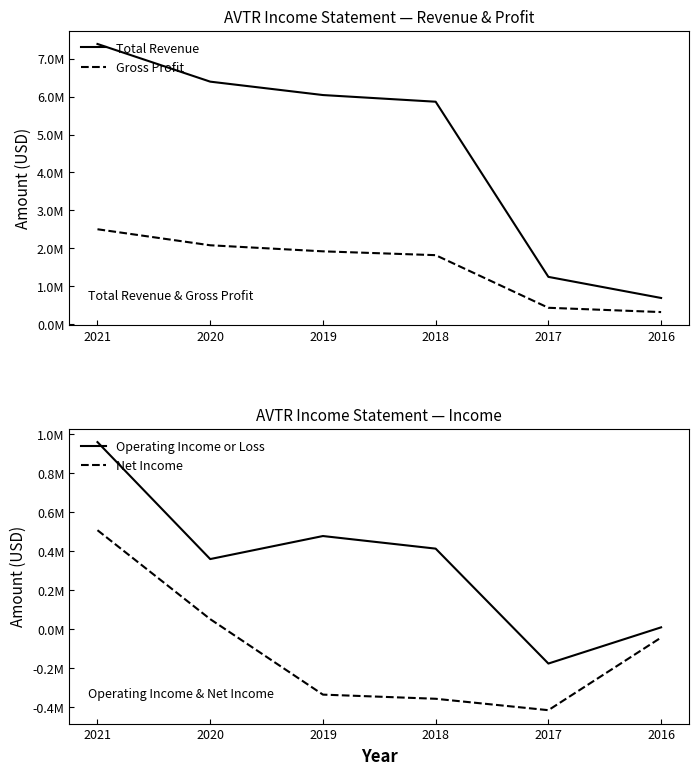

At how many categories does at least one series exceed 6915351?

1